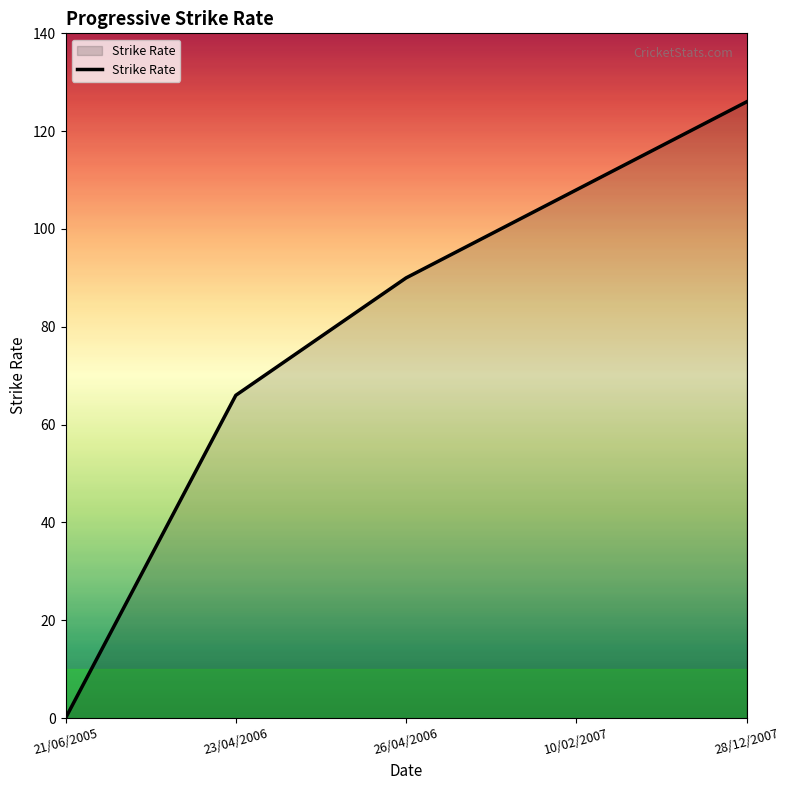

What is the maximum value shown in the chart?

126